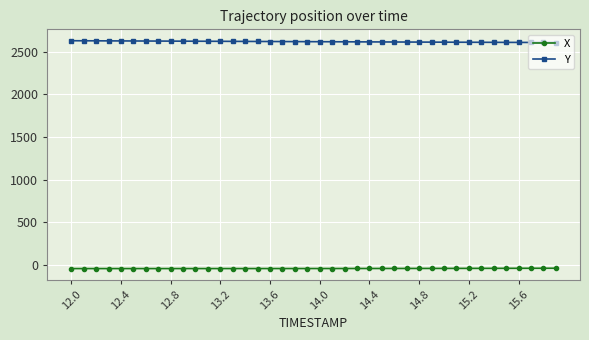

Which series has the largest total across all categories?

Y